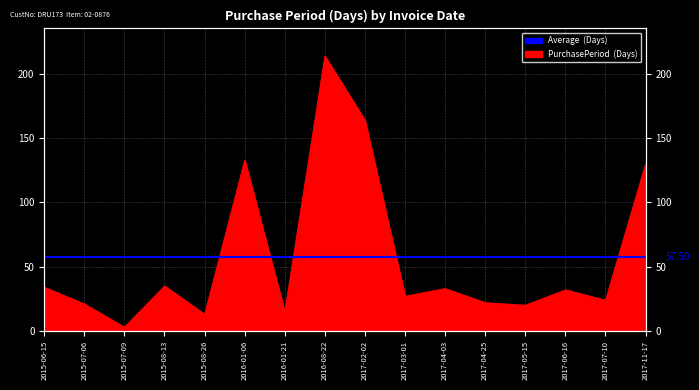

What position from the right is 2015-08-26?

12